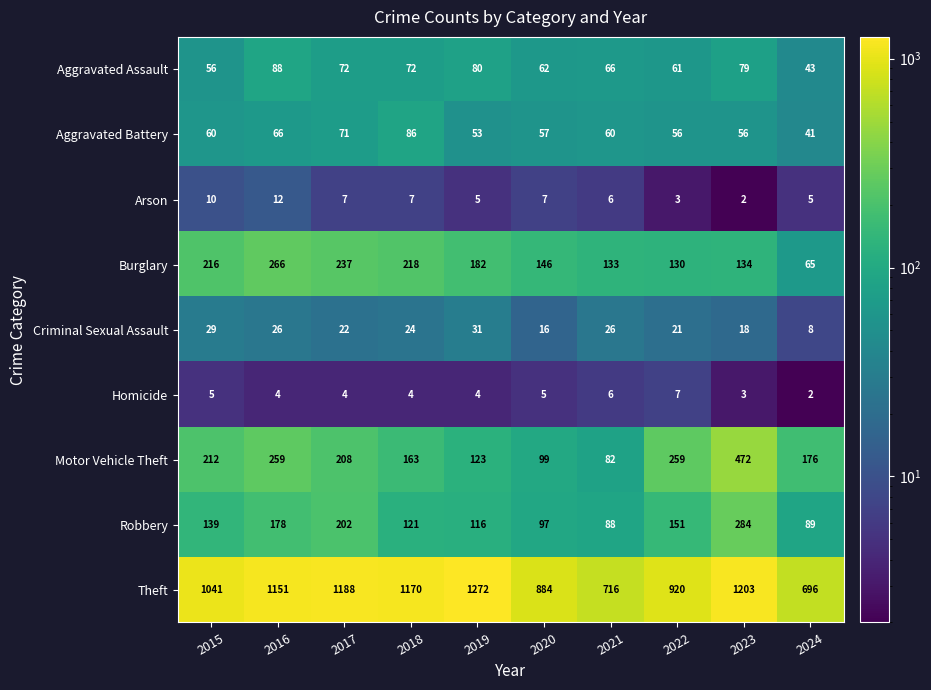

What is the difference between the highest and lowest values at 2016?

1147